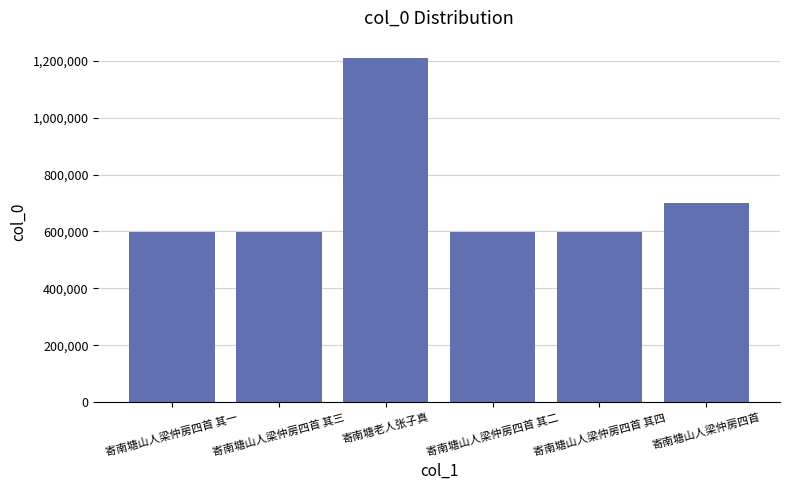

What is the label of the 4th bar from the left?

寄南塘山人梁仲房四首 其二